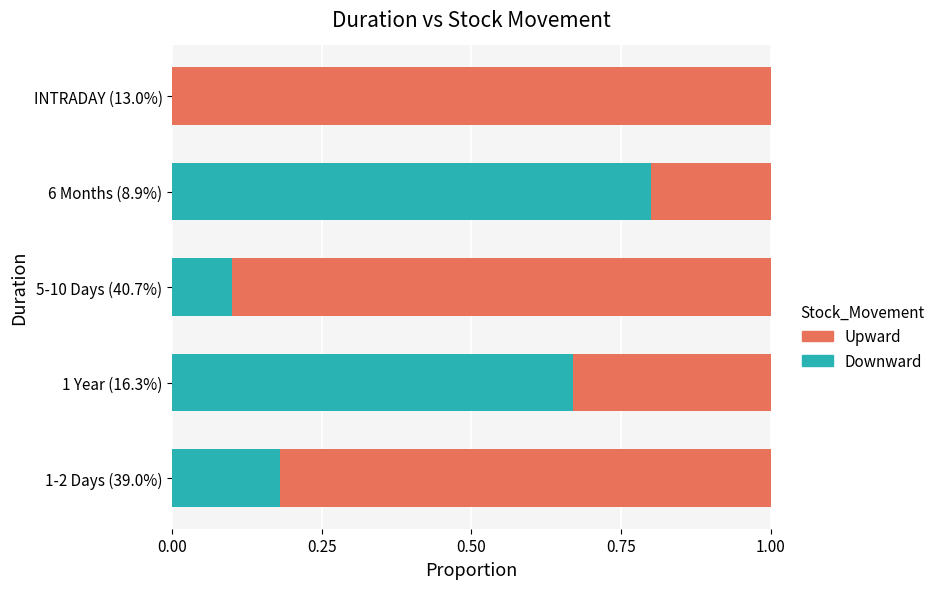

What is the sum of the Downward values at 1 Year (16.3%) and 6 Months (8.9%)?

1.5